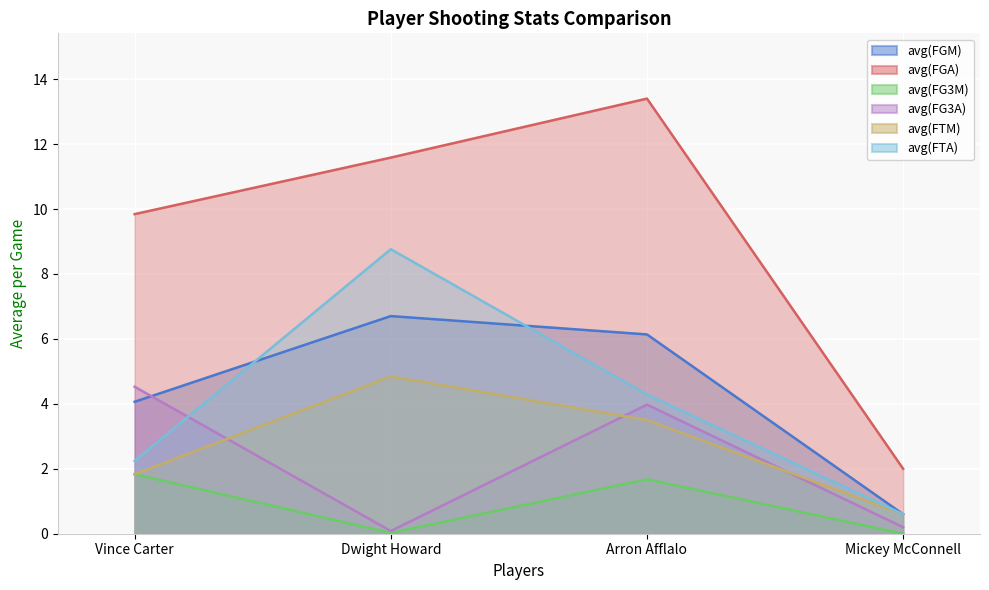

At which label does avg(FTM) first exceed 3?

Dwight Howard